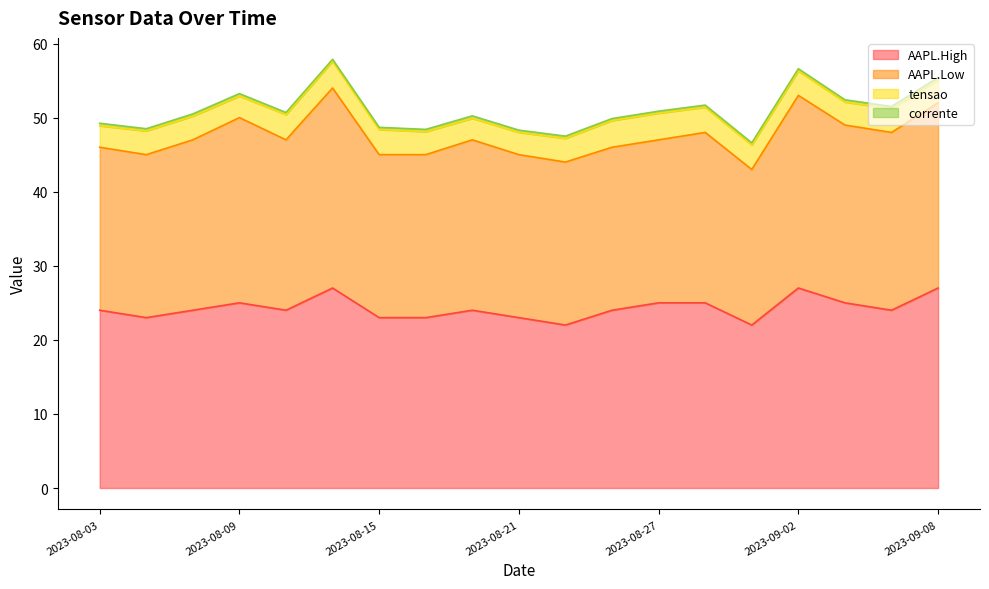

What is the greatest value displayed?

27.0